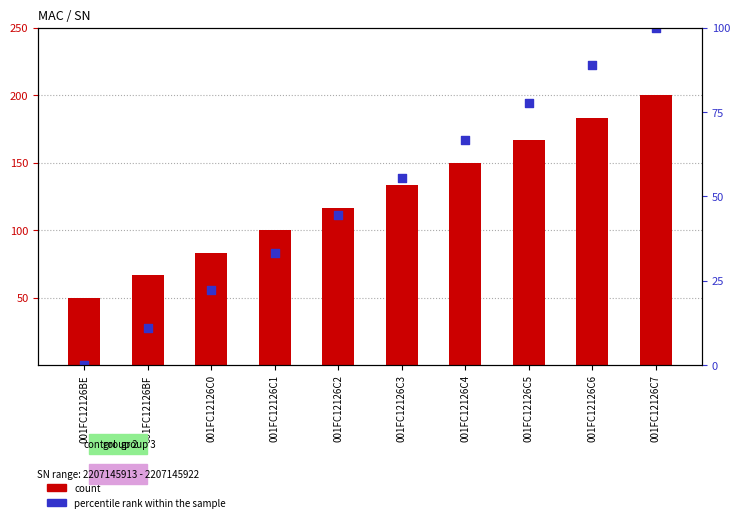

Is the value of count at 001FC12126BF greater than the value of percentile rank within the sample at 001FC12126C7?

No